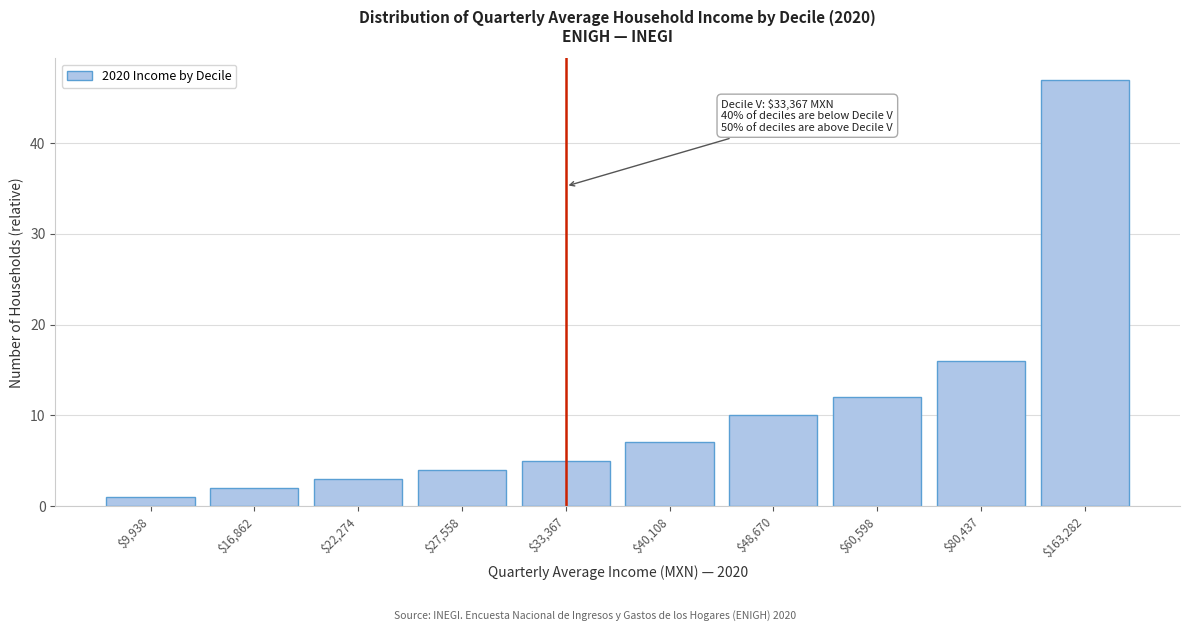

Reading left to right, extract all data points from this chart.

1	2	3	4	5	7	10	12	16	47